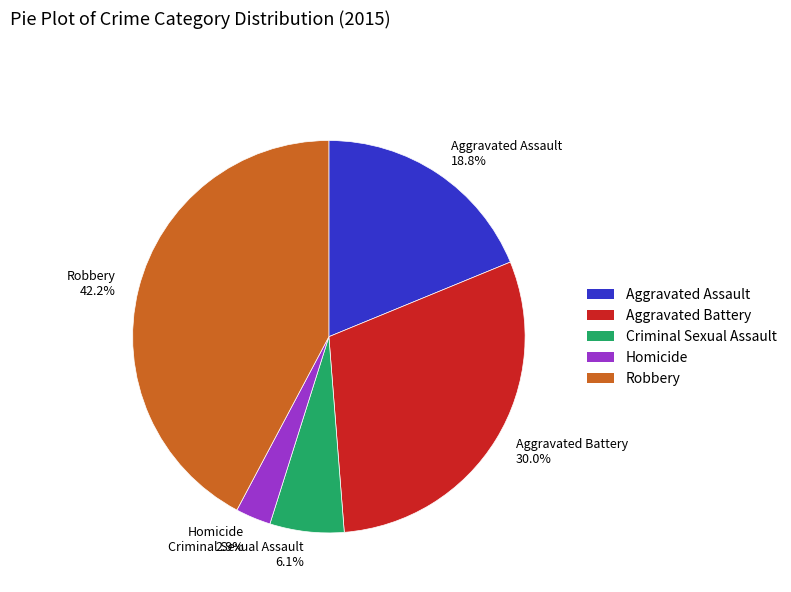

How many segments does this pie chart have?

5